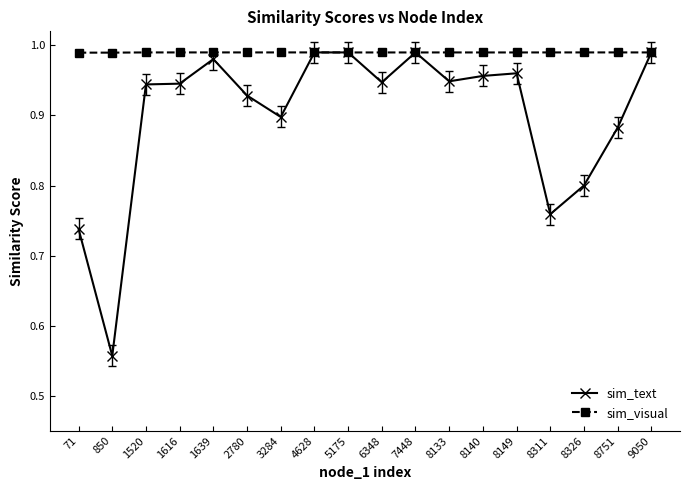

Which series has the widest spread of values?

sim_text